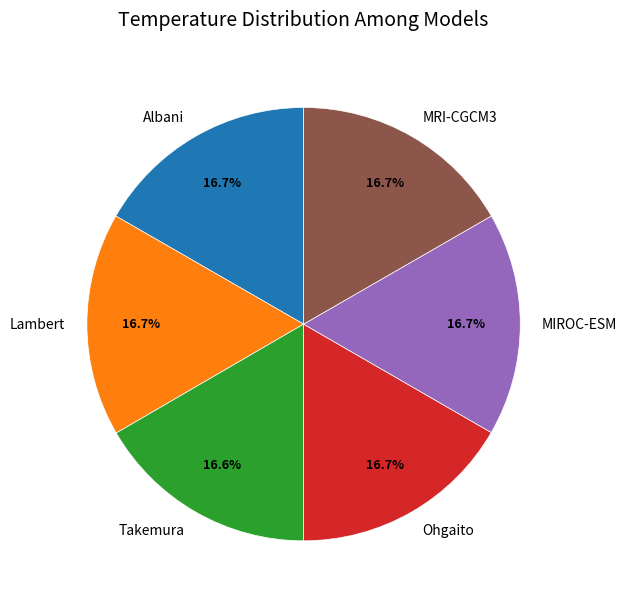

Does any single category account for the majority?

No